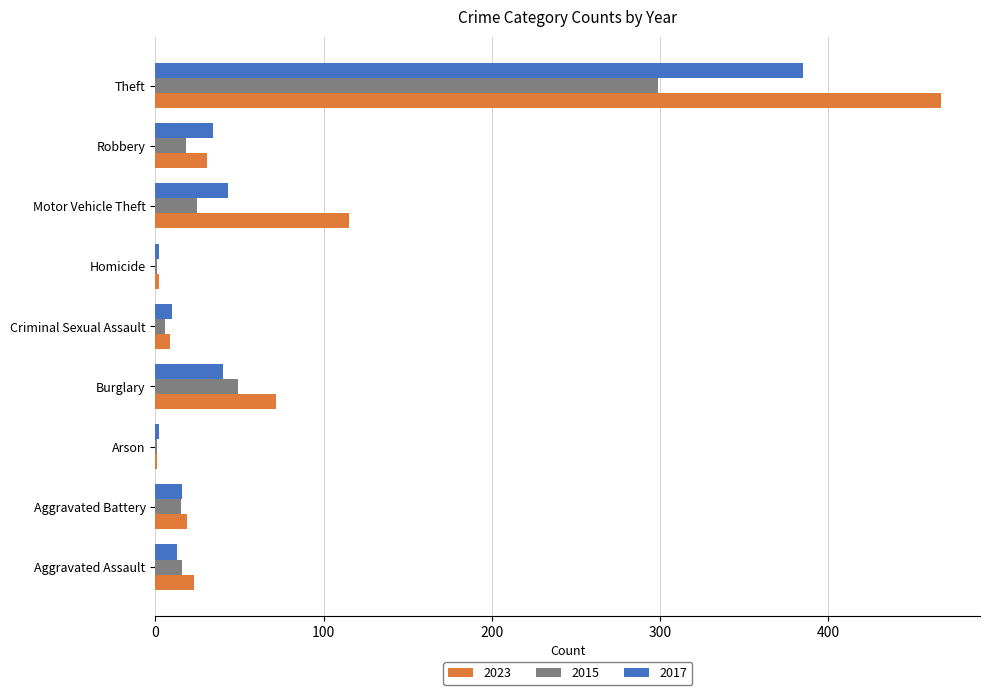

What is the total value across all series at Burglary?

161